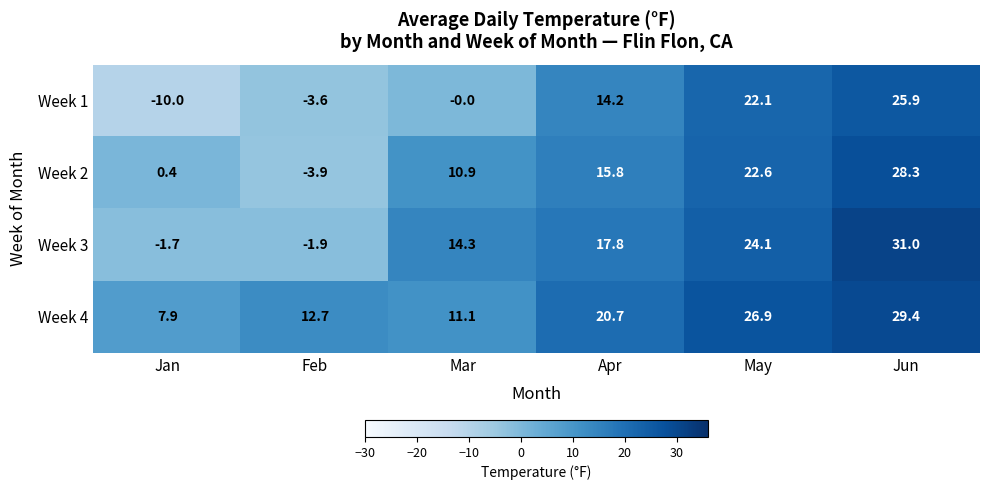

What is the total value across all series at May?

95.7